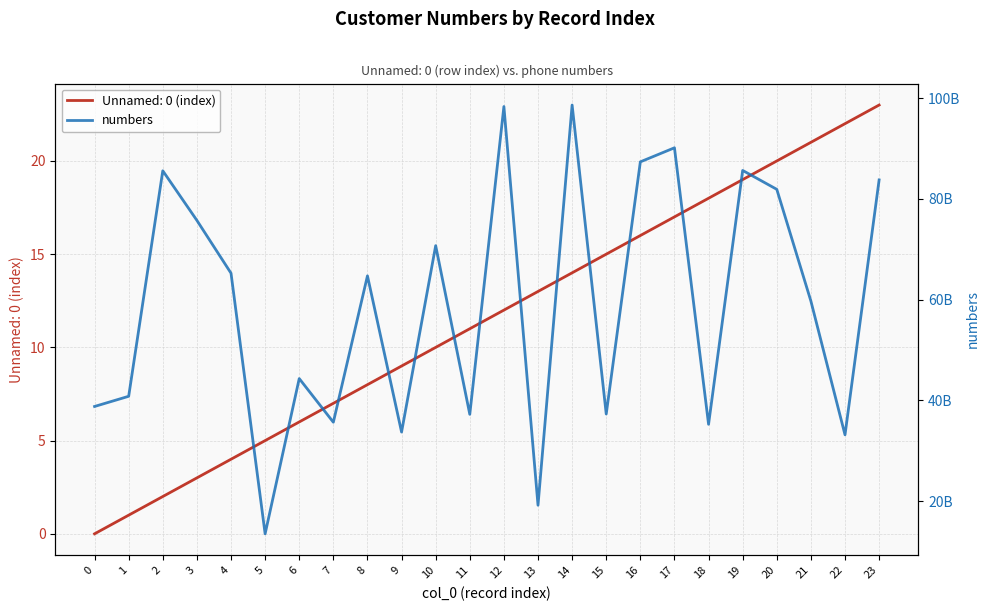

What is the value of the 2nd point from the left?

40834506264